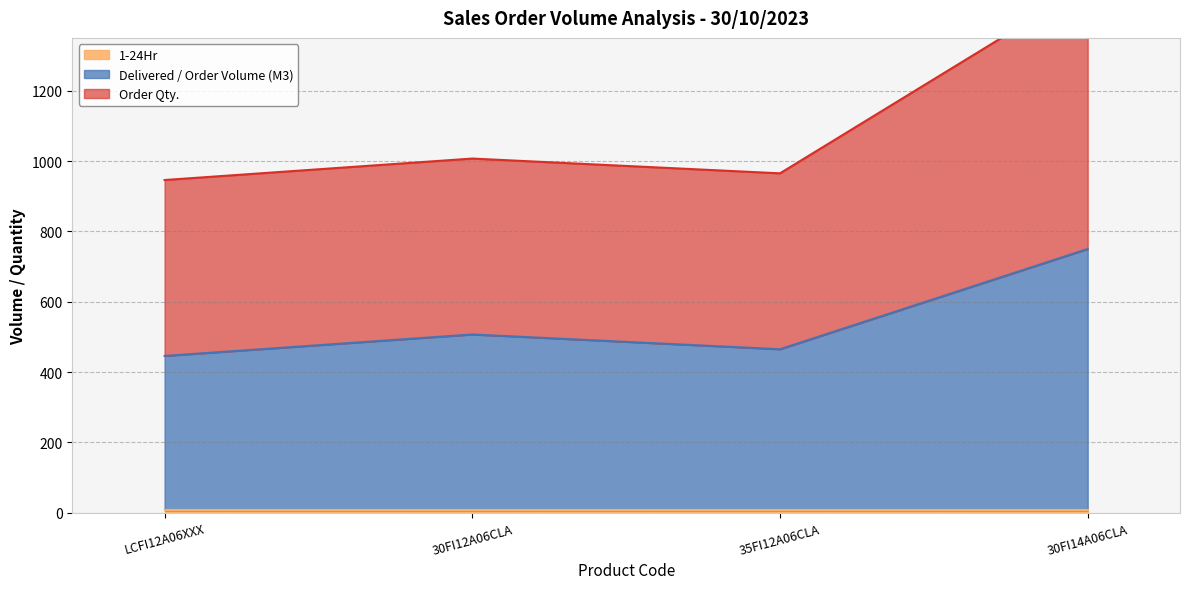

What is the highest value of the Delivered / Order Volume (M3) series?

750